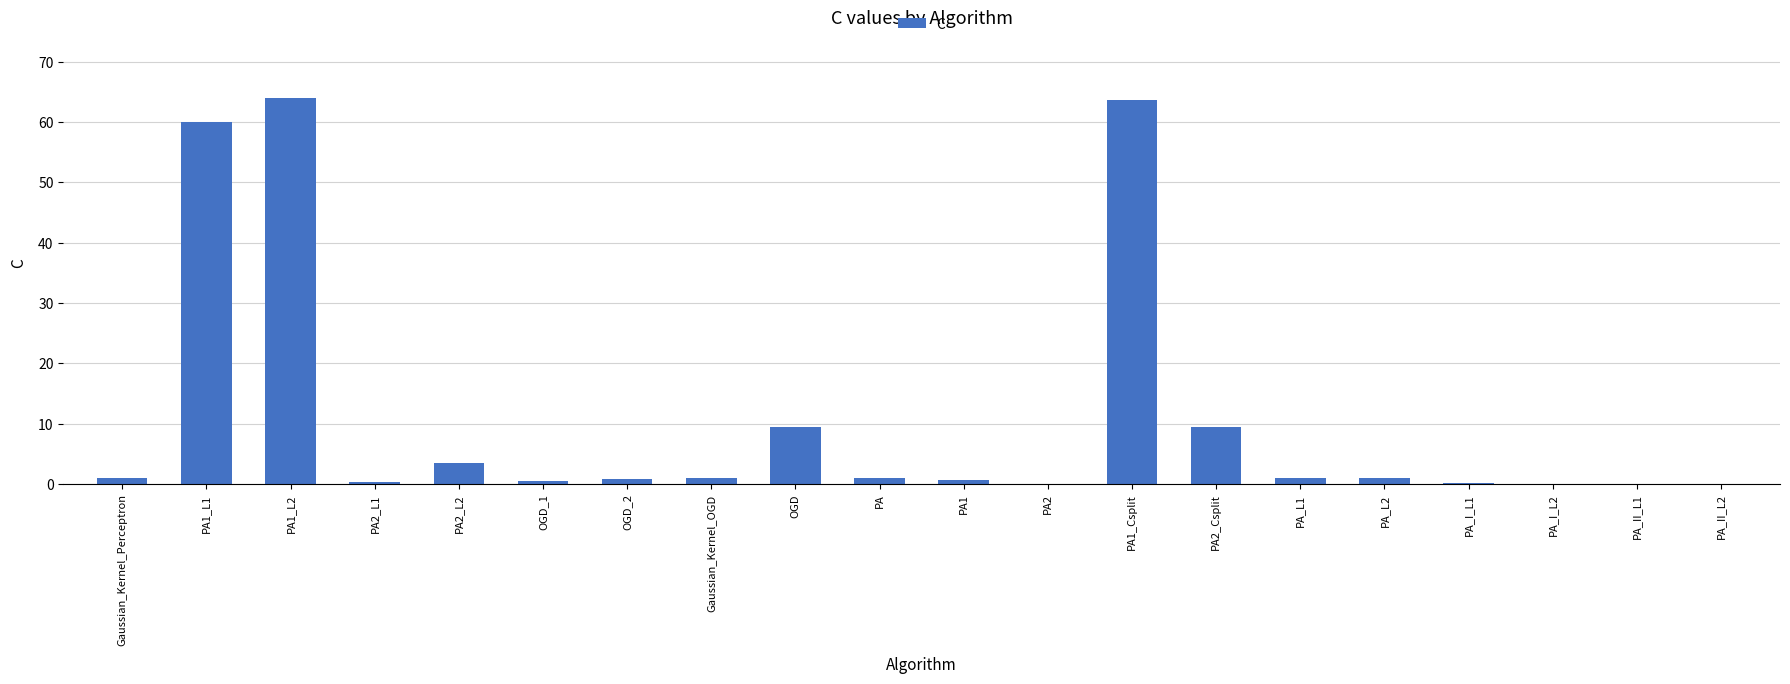

Read the value at PA2_Csplit.

9.5